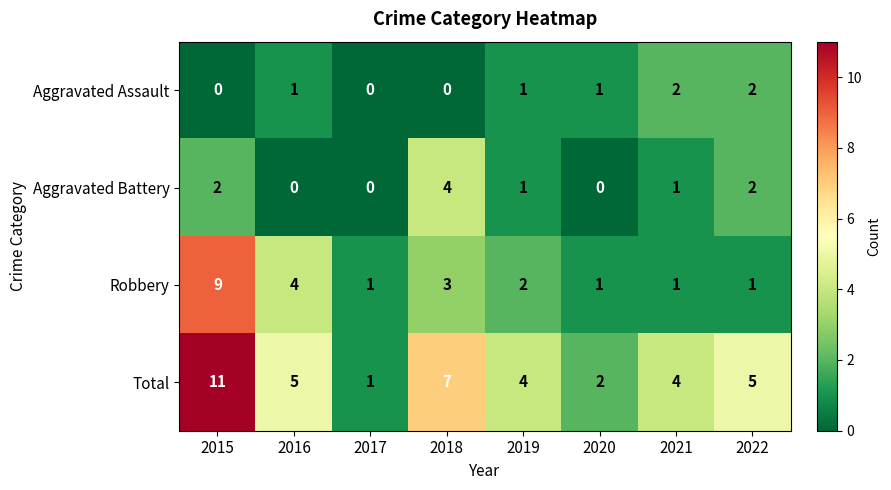

How many Aggravated Battery values are between 0 and 2?

7